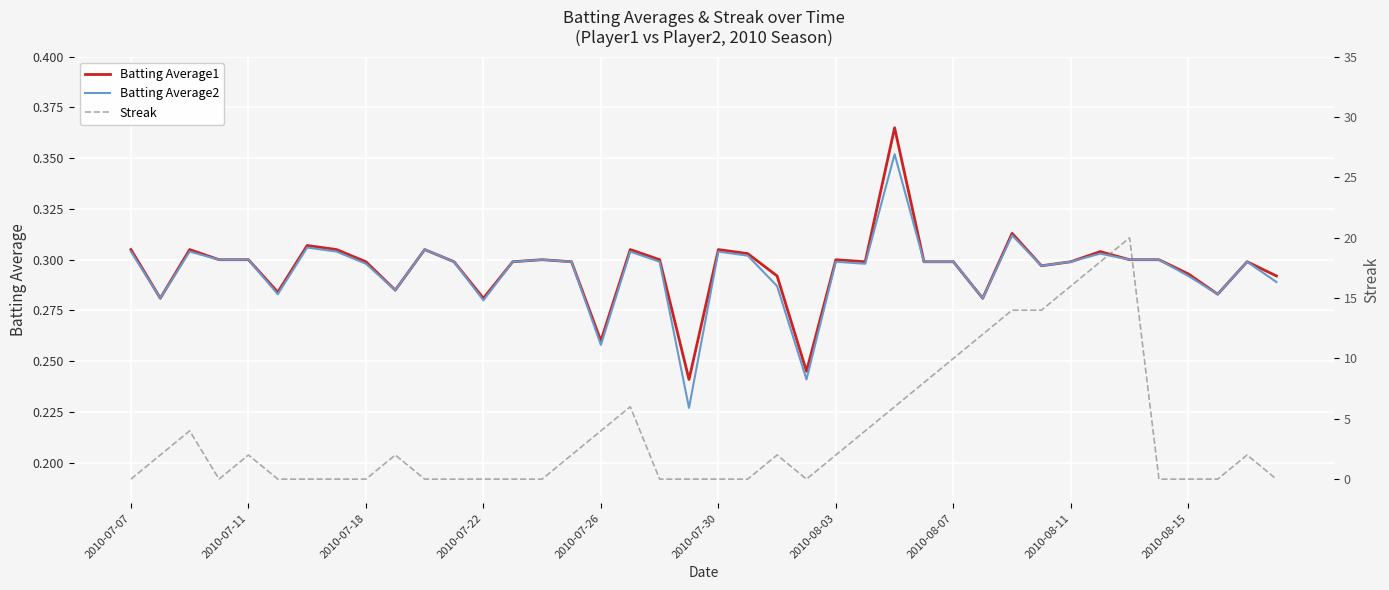

Is the value of Streak at 12 greater than the value of Batting Average1 at 35?

No